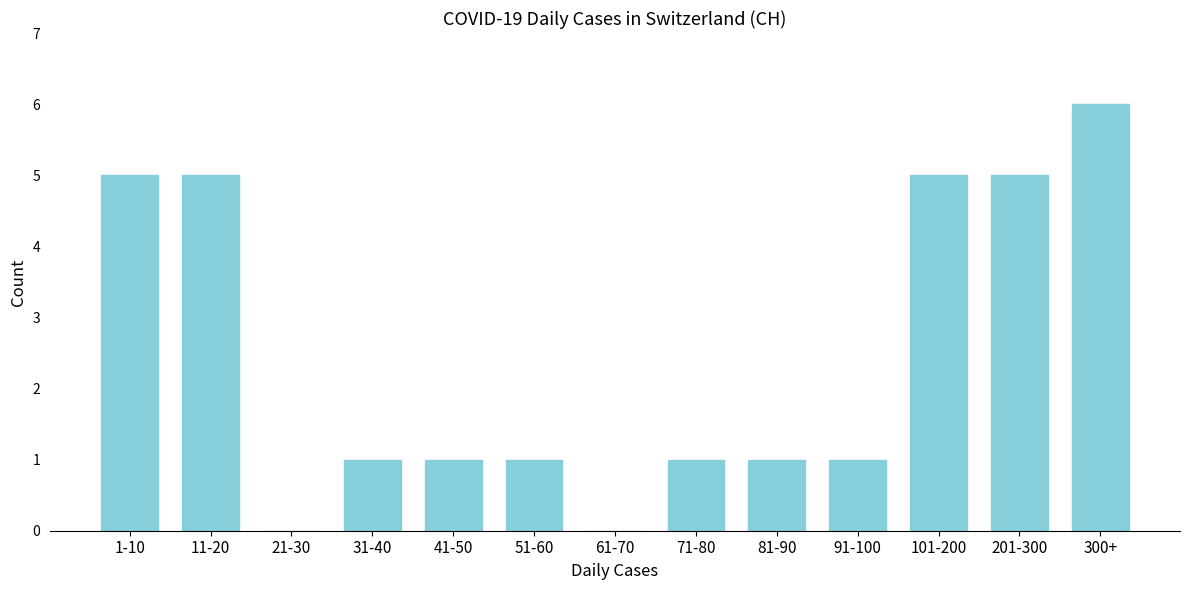

Reading left to right, transcribe all the data shown in this chart.

1-10=5	11-20=5	21-30=0	31-40=1	41-50=1	51-60=1	61-70=0	71-80=1	81-90=1	91-100=1	101-200=5	201-300=5	300+=6